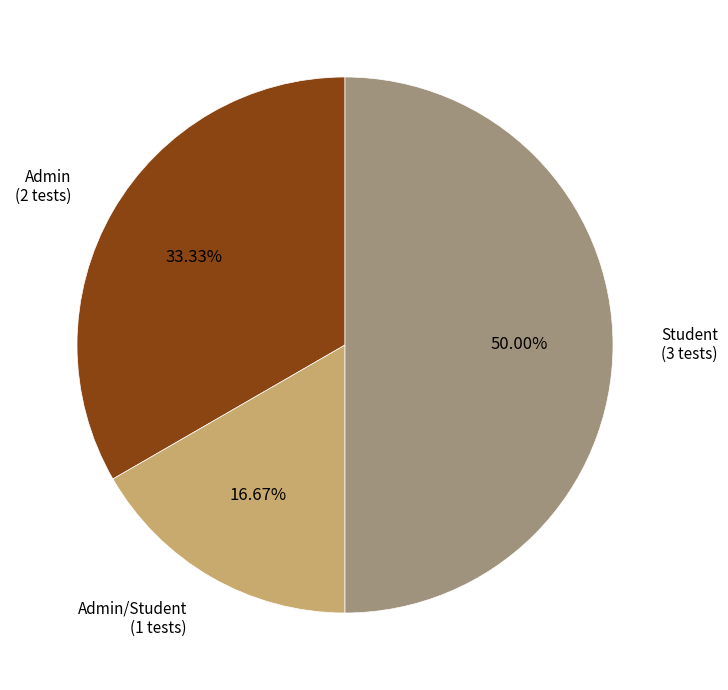

Is Admin/Student the majority of the pie?

No